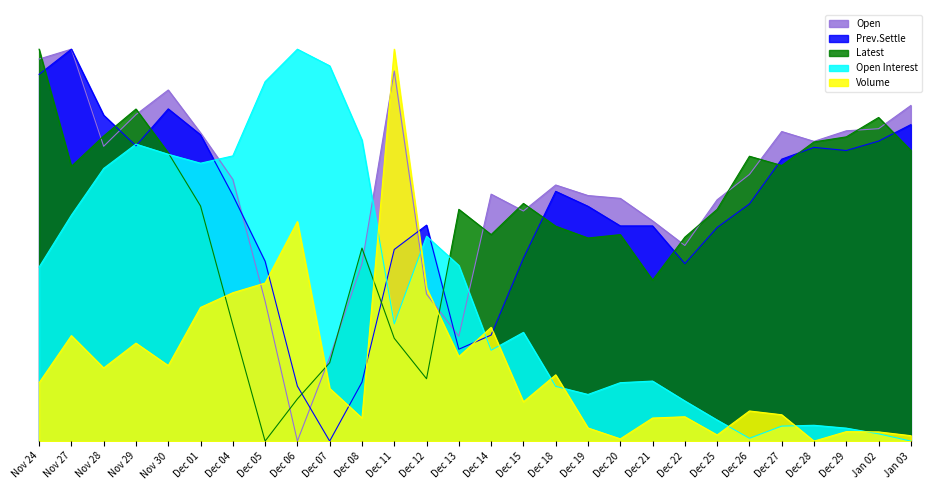

At which category is the sum across all series the highest?

Nov 27